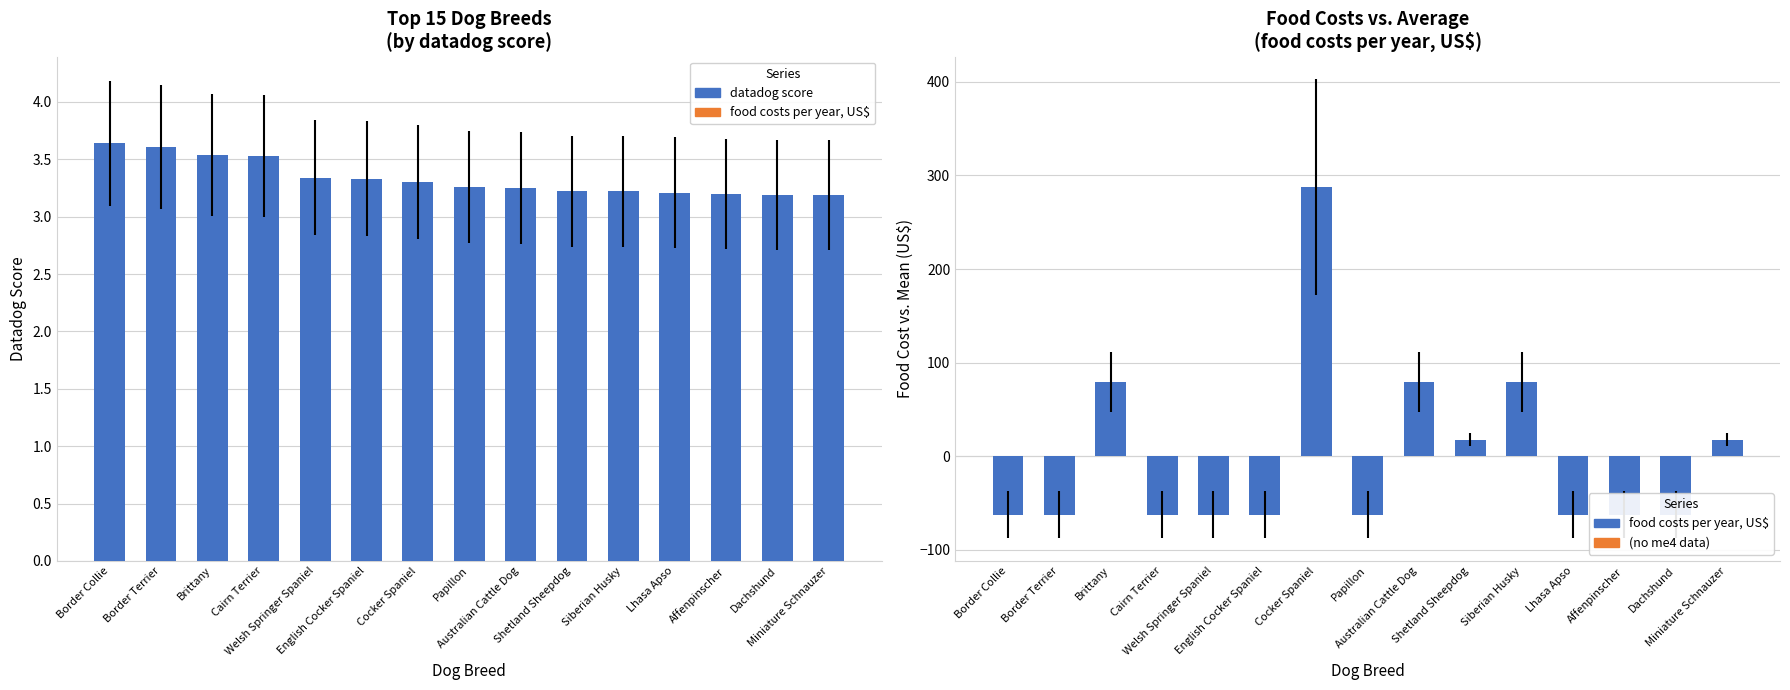

What is the label of the 11th bar from the right?

Welsh Springer Spaniel